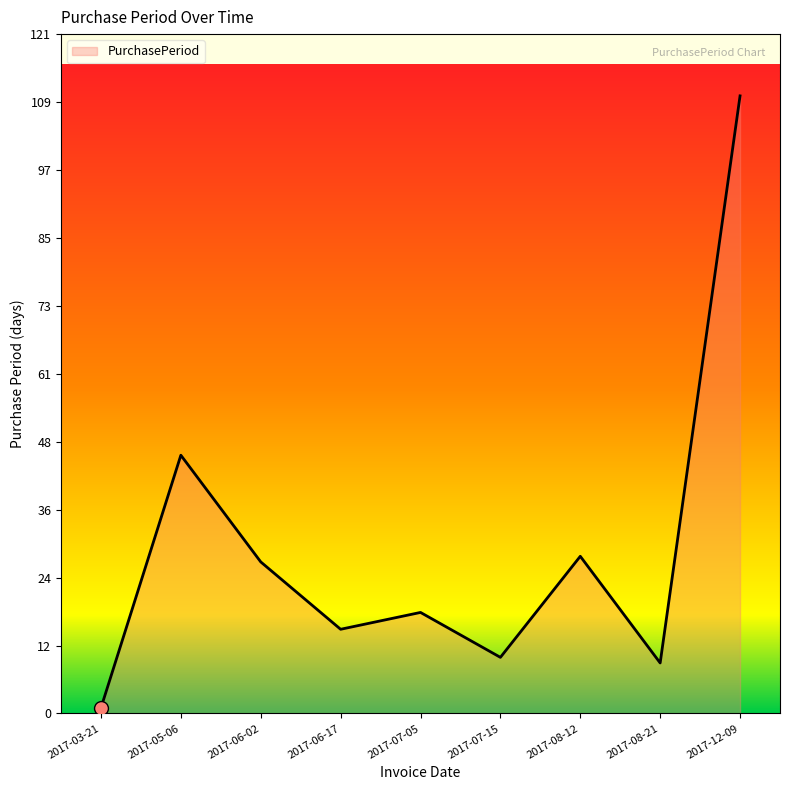

Is it true that the value at 2017-07-05 is 9?

False